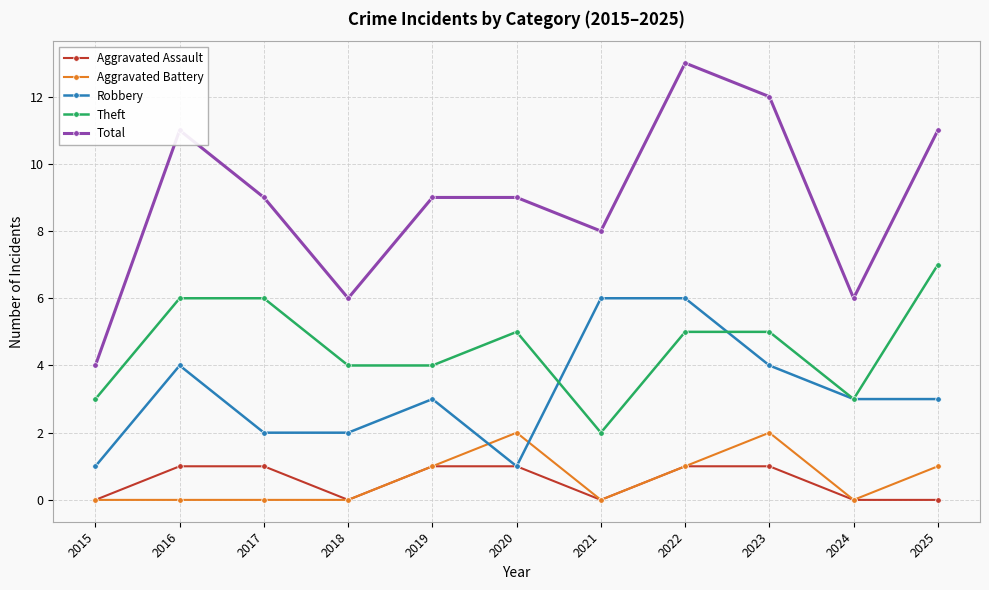

Which series has the largest total across all categories?

Total